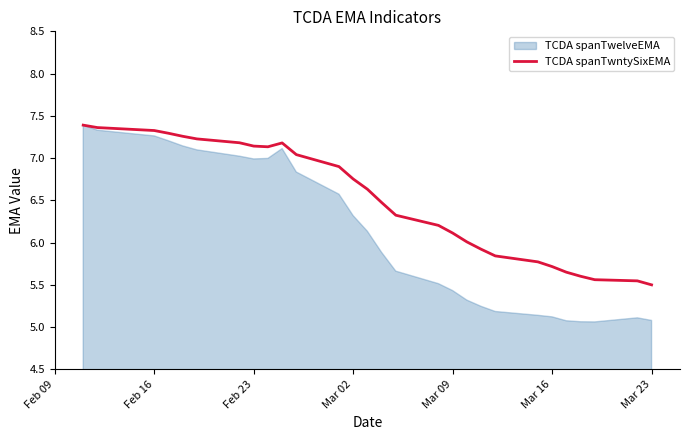

What is the highest value of the TCDA spanTwntySixEMA series?

7.4